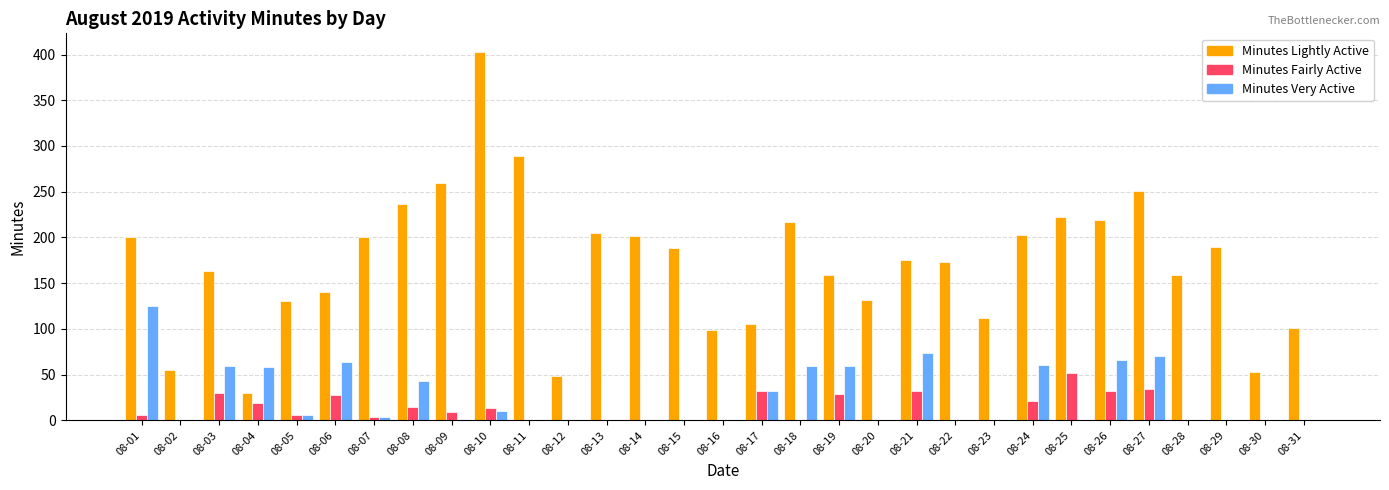

What is the sum of all Minutes Very Active values?

792